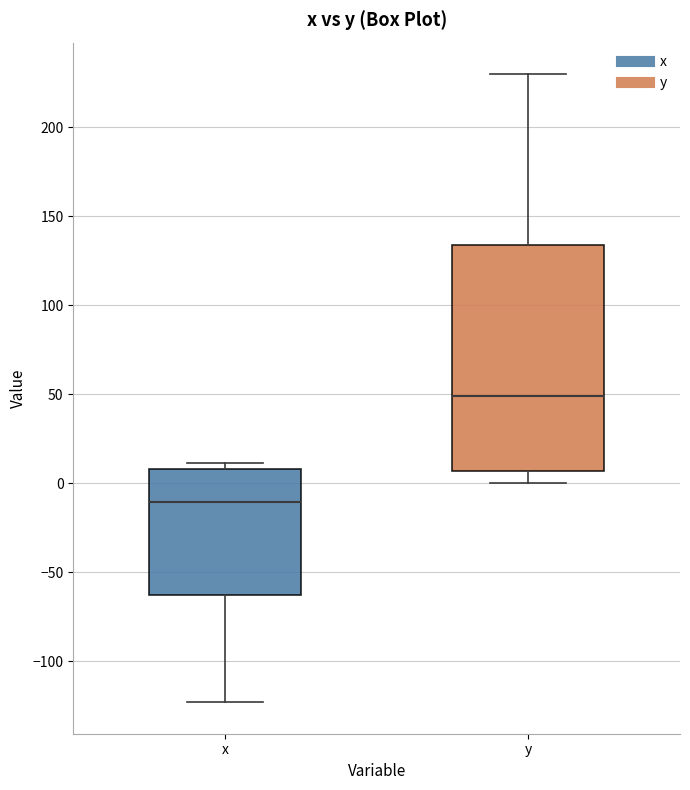

Reading left to right, read every box against the y-axis: the position of its median line, the range the box covers, and the ends of its whiskers. The values are not printed on the chart, so give them approximately, as read against the axis.

x: median -10, box -60 to 10, whiskers -125 to 10 (just above the box's upper edge)
y: median 50, box 5 to 135, whiskers 0 to 230